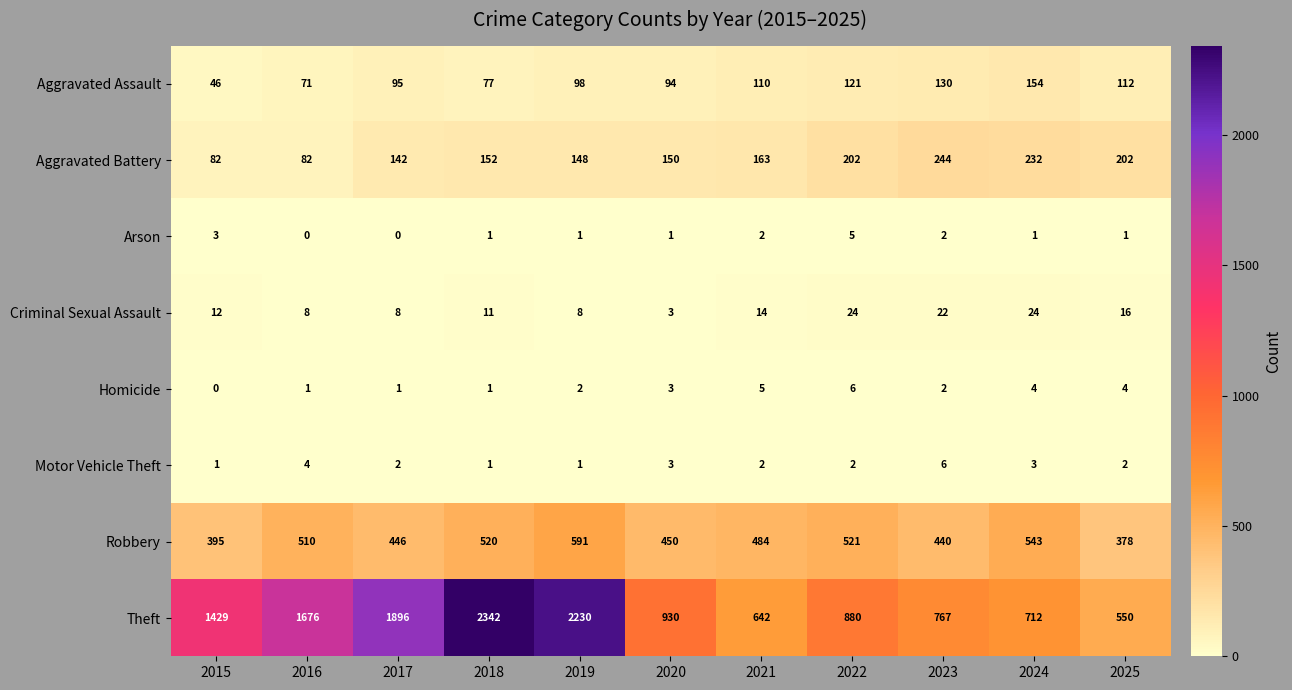

At how many categories does at least one series exceed 143?

11